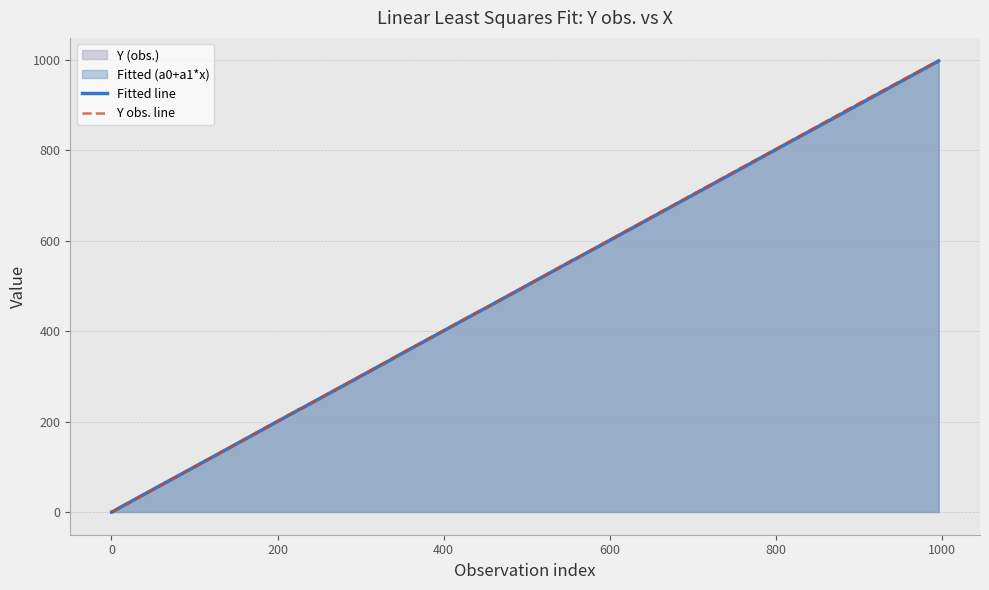

What is the minimum value shown in the chart?

-0.3